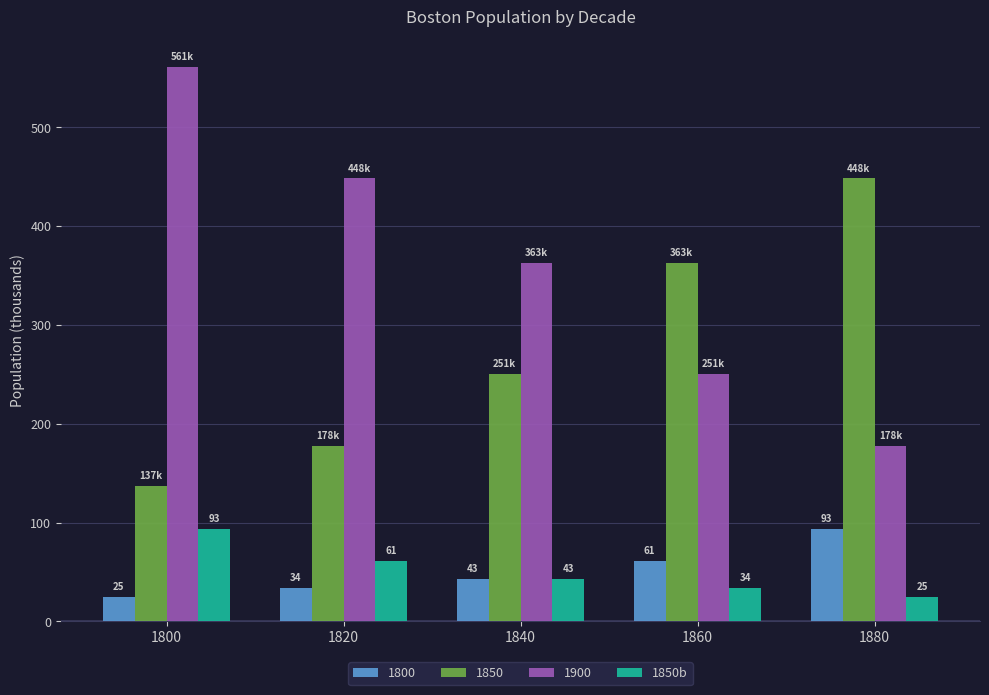

What are all the series names shown in the legend?

1800, 1850, 1900, 1850b